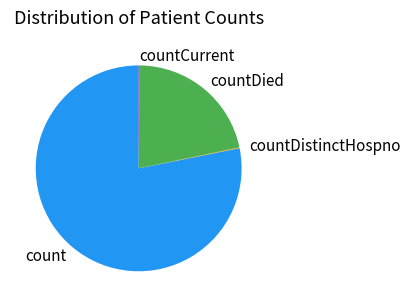

What is the largest slice in the pie chart?

count